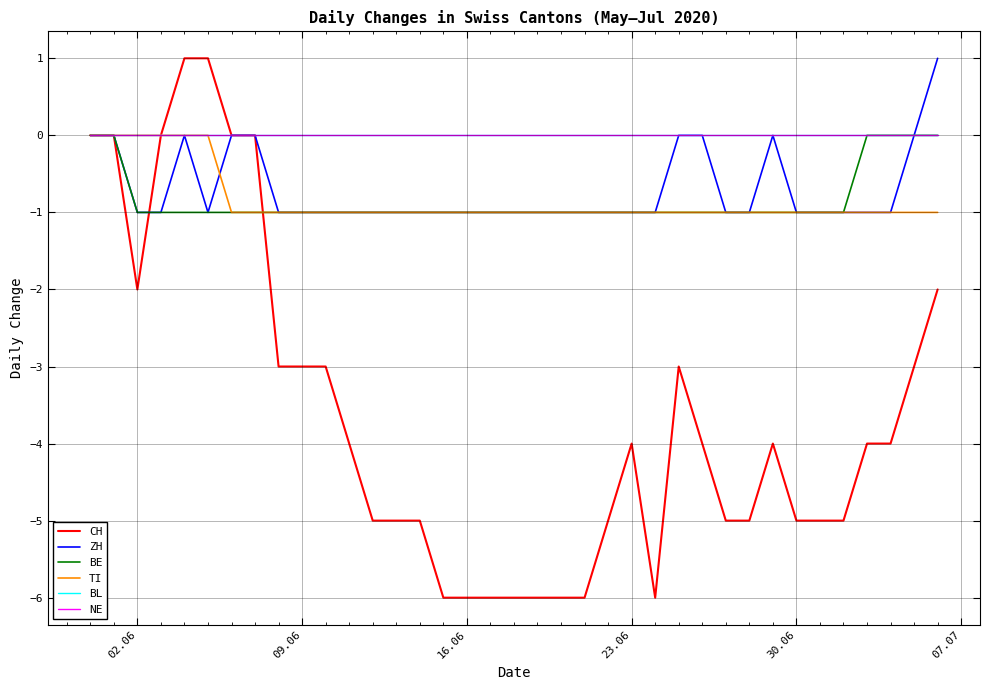

Is this an area chart (filled region under the line)?

No